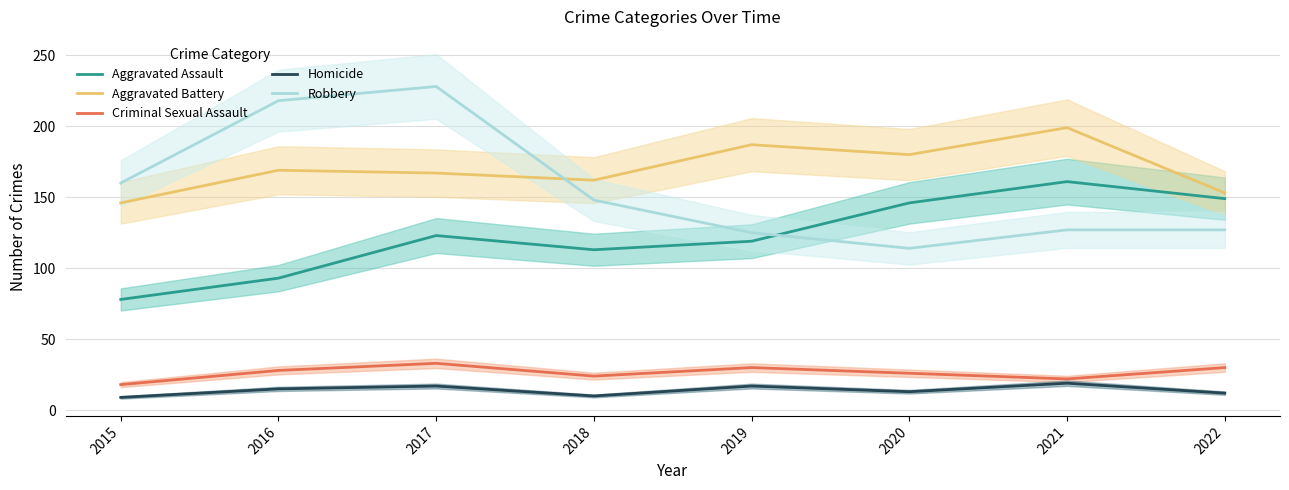

Is it true that Robbery equals 125 at 2019?

True